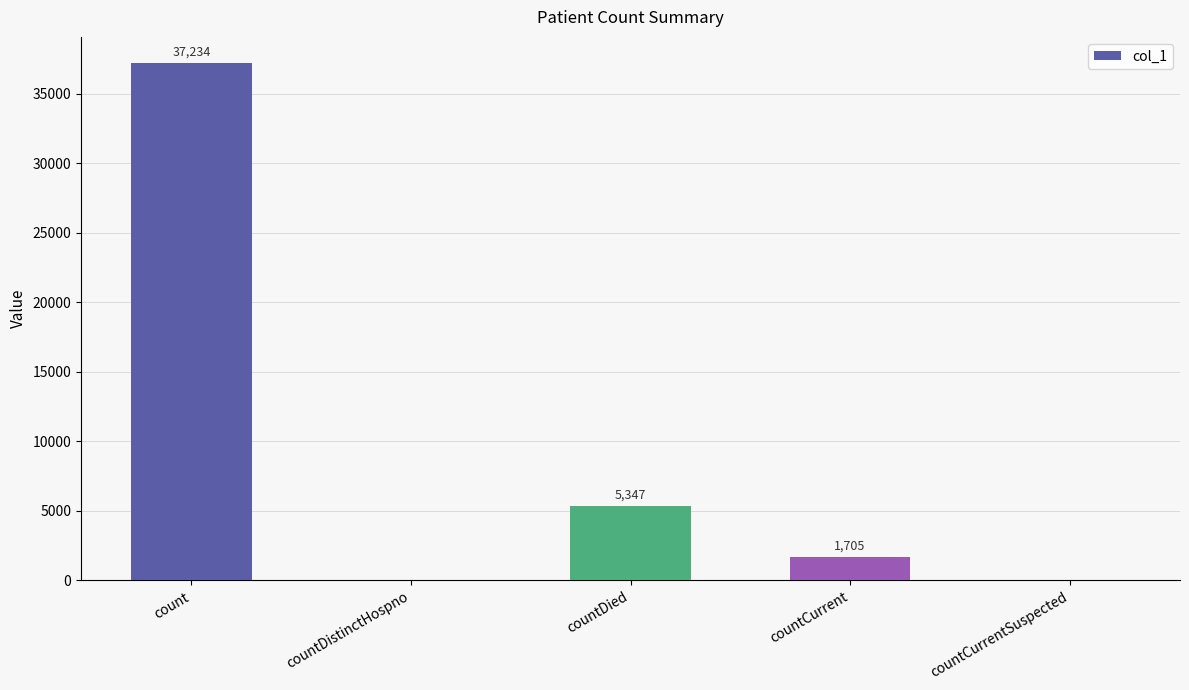

Which has a higher value, countDied or countCurrent?

countDied